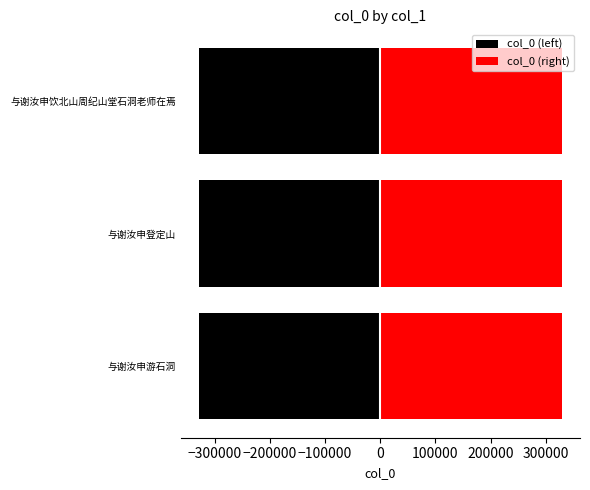

What is the value of the col_0 (right) bar at the 1st from the left?

328978.0